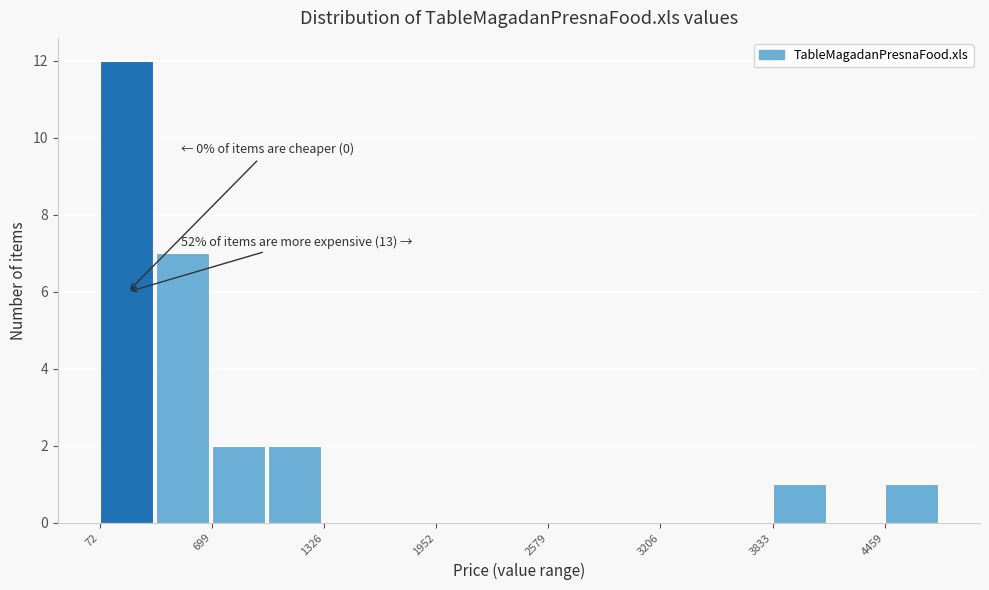

Read against the x-axis, roughly where is the centre of the tallest bar?

200